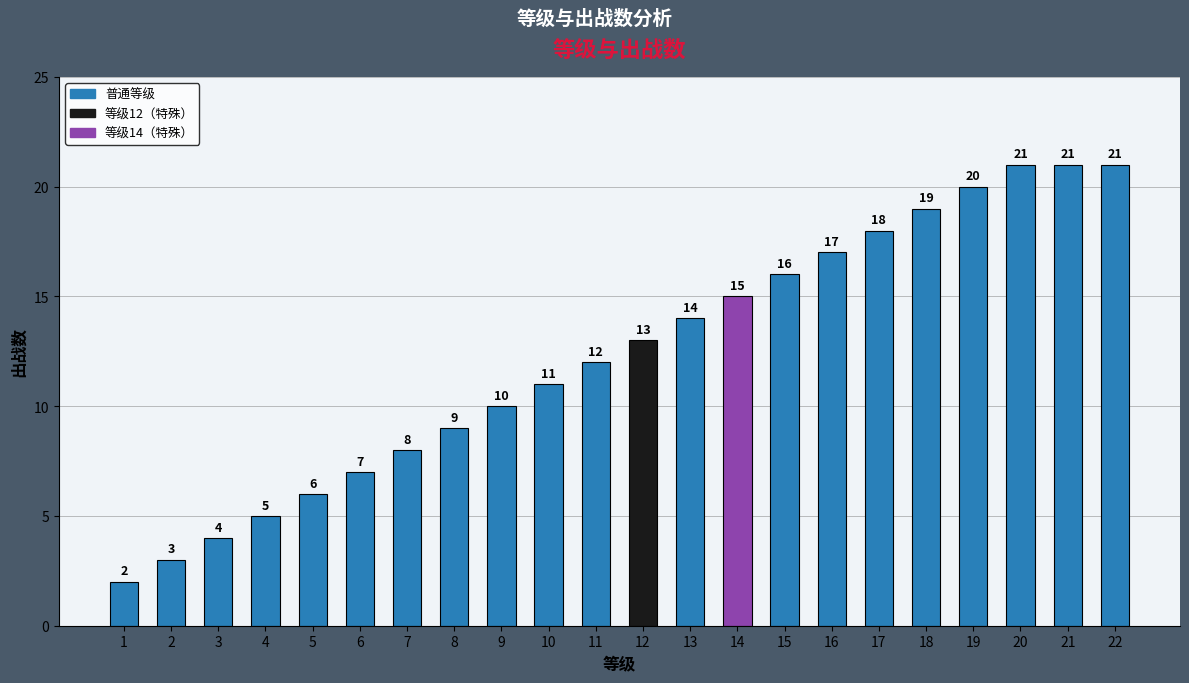

Between 21 and 19, which is larger?

21